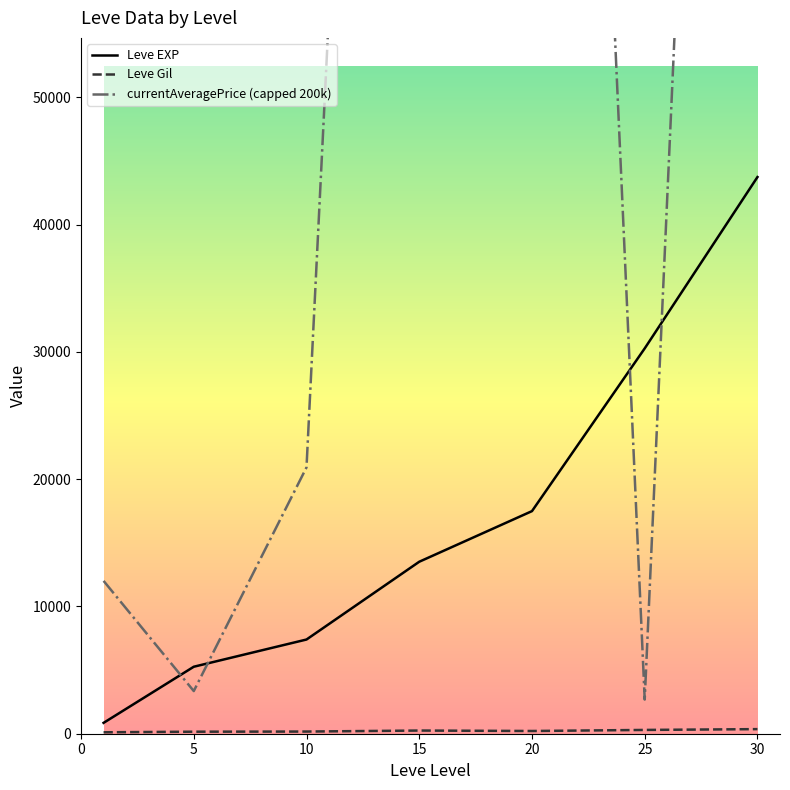

True or false: currentAveragePrice (capped 200k) and Leve Gil intersect in this chart.

False